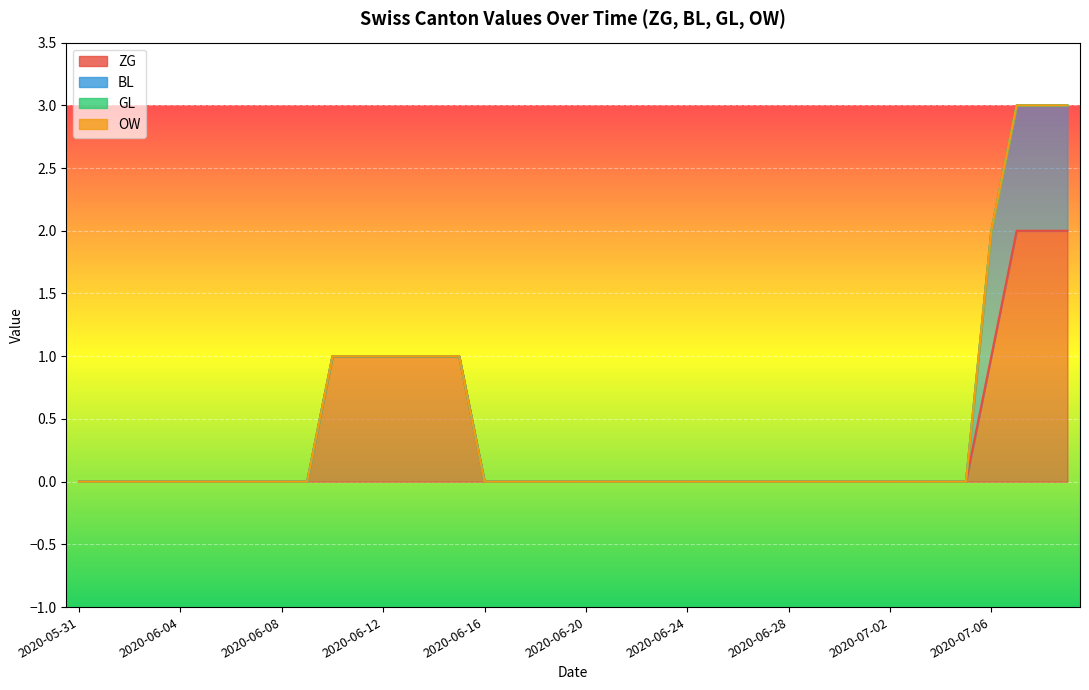

Which series changed the most between 2020-06-19 and 2020-06-22?

ZG